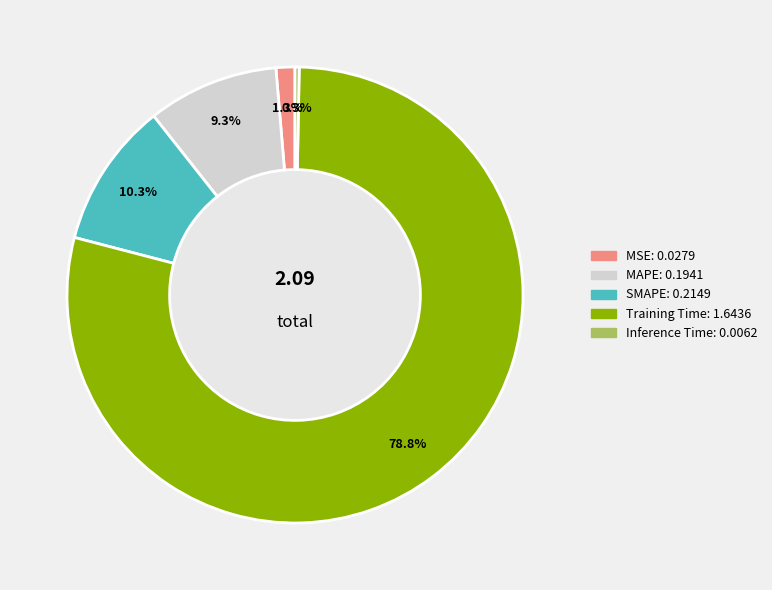

Count the number of slices in the pie.

5